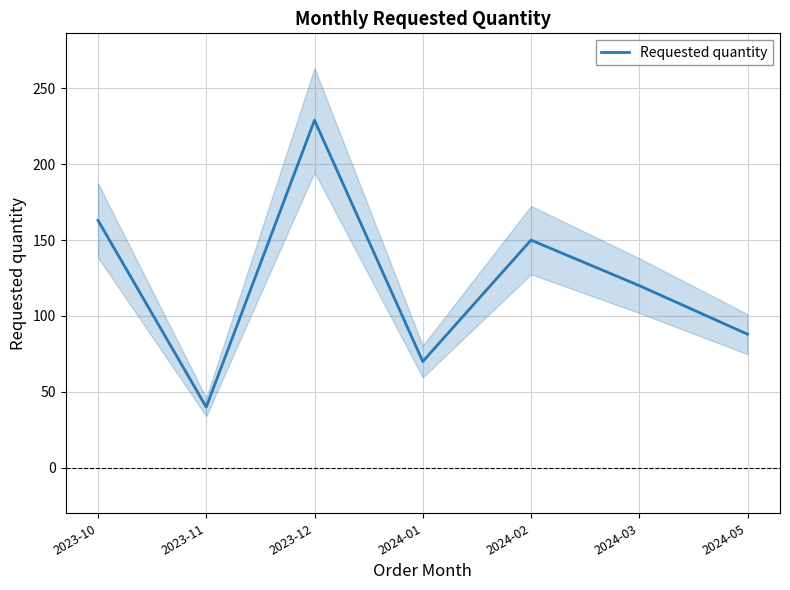

How many interior local peaks (higher than both neighbors) does the data have?

2